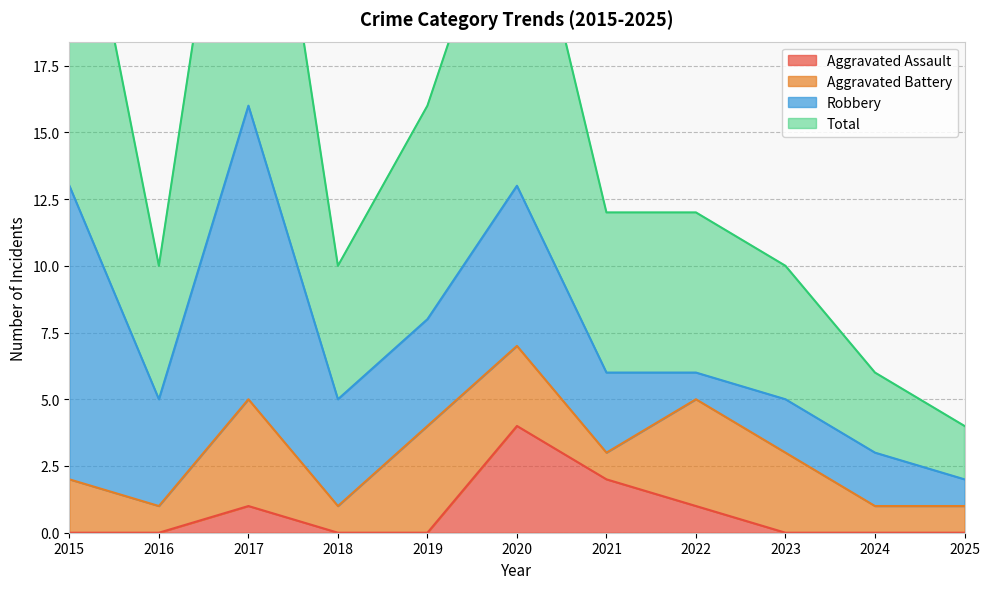

True or false: Aggravated Assault has more than 0 interior local peaks.

True